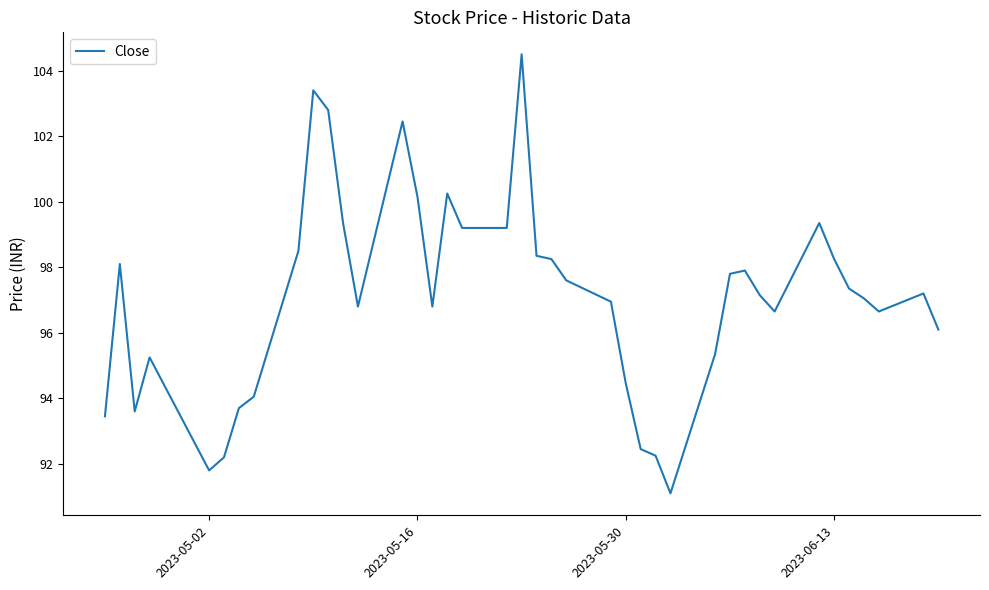

What is the minimum value shown in the chart?

91.1